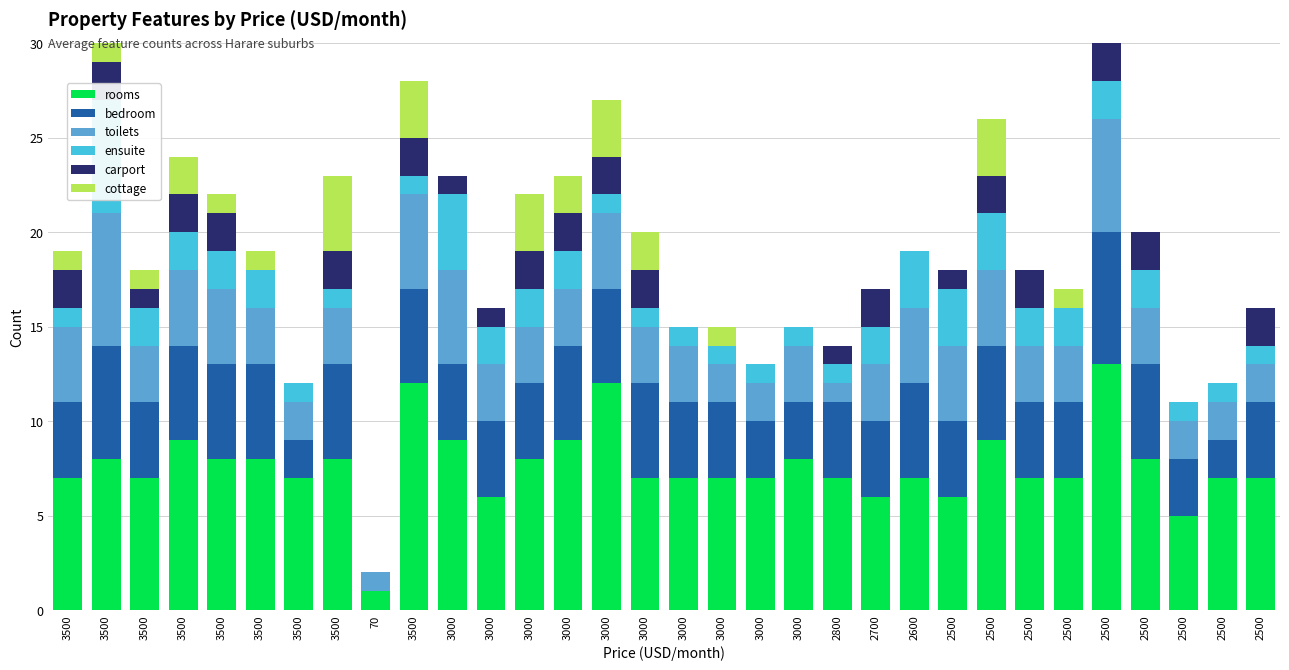

What is the greatest value displayed?

13